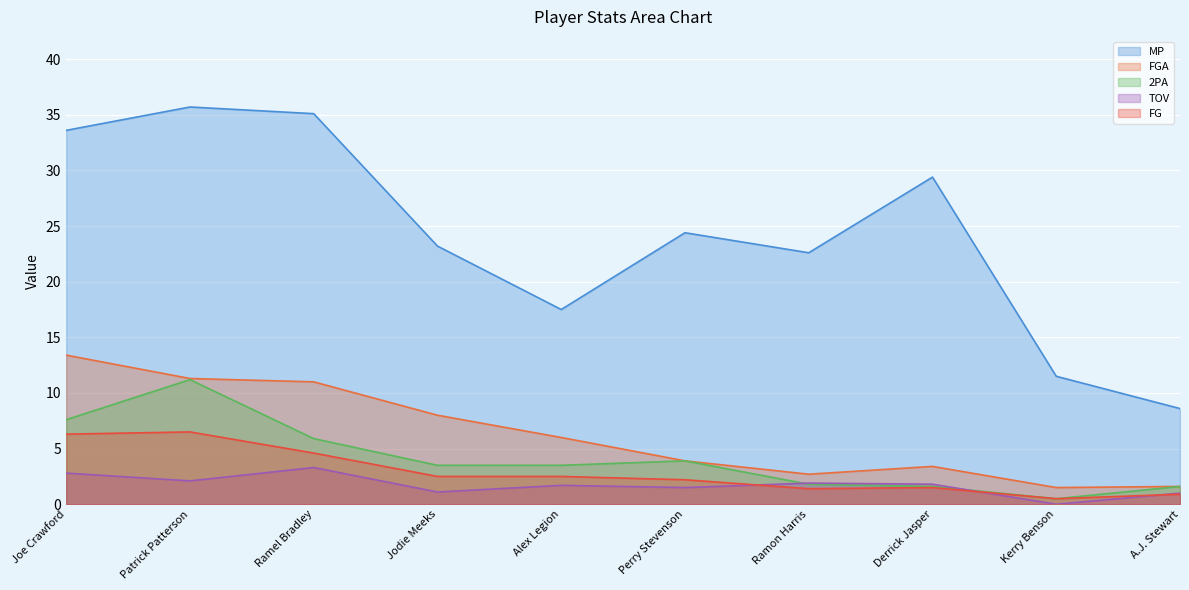

What is the average value of the 2PA series?

4.1